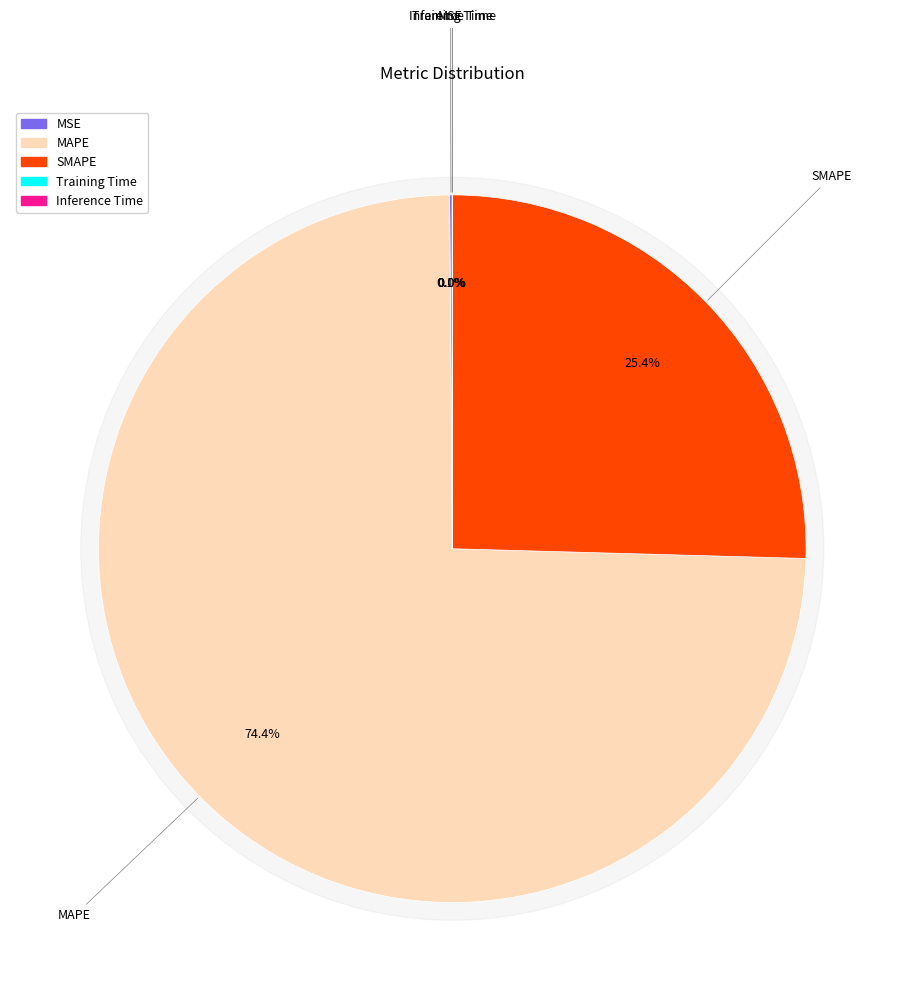

Is it true that Training Time is 14% of the pie?

False